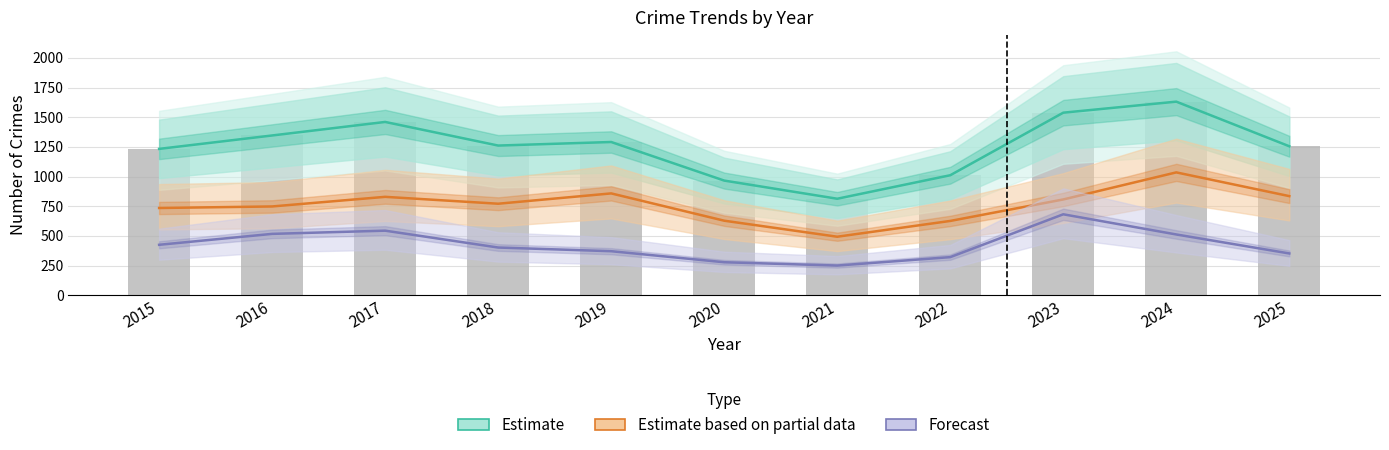

At which label does Forecast first exceed 402?

2015